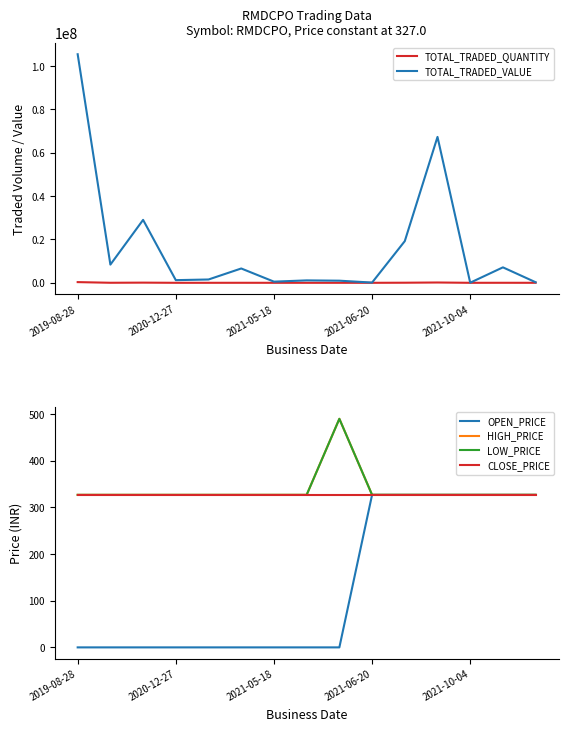

Which category has the highest value in the TOTAL_TRADED_VALUE series?

2019-08-28